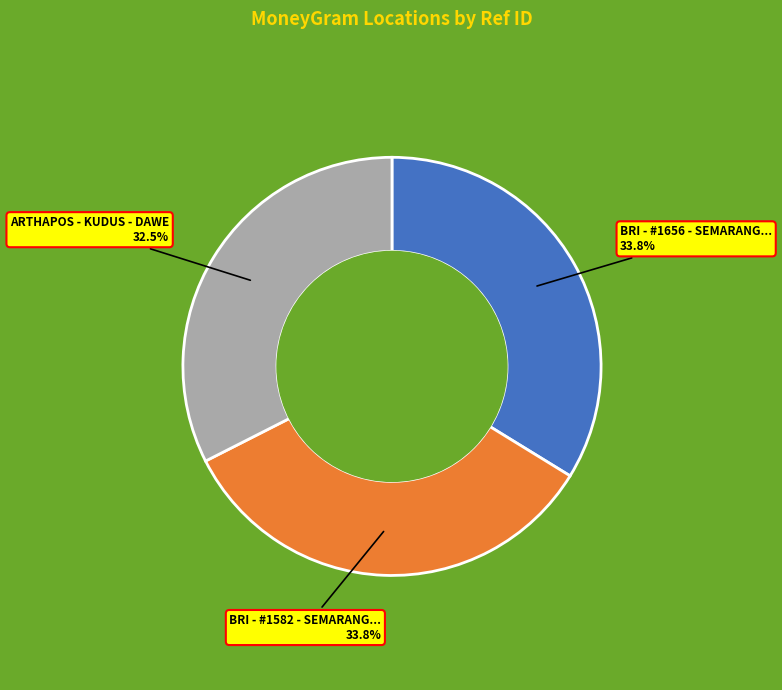

Does any single category account for the majority?

No